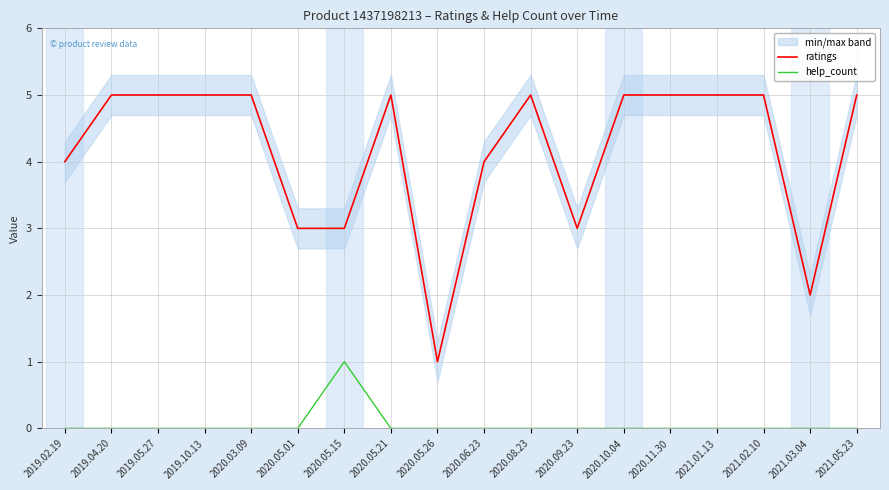

Does the chart have visible grid lines?

Yes